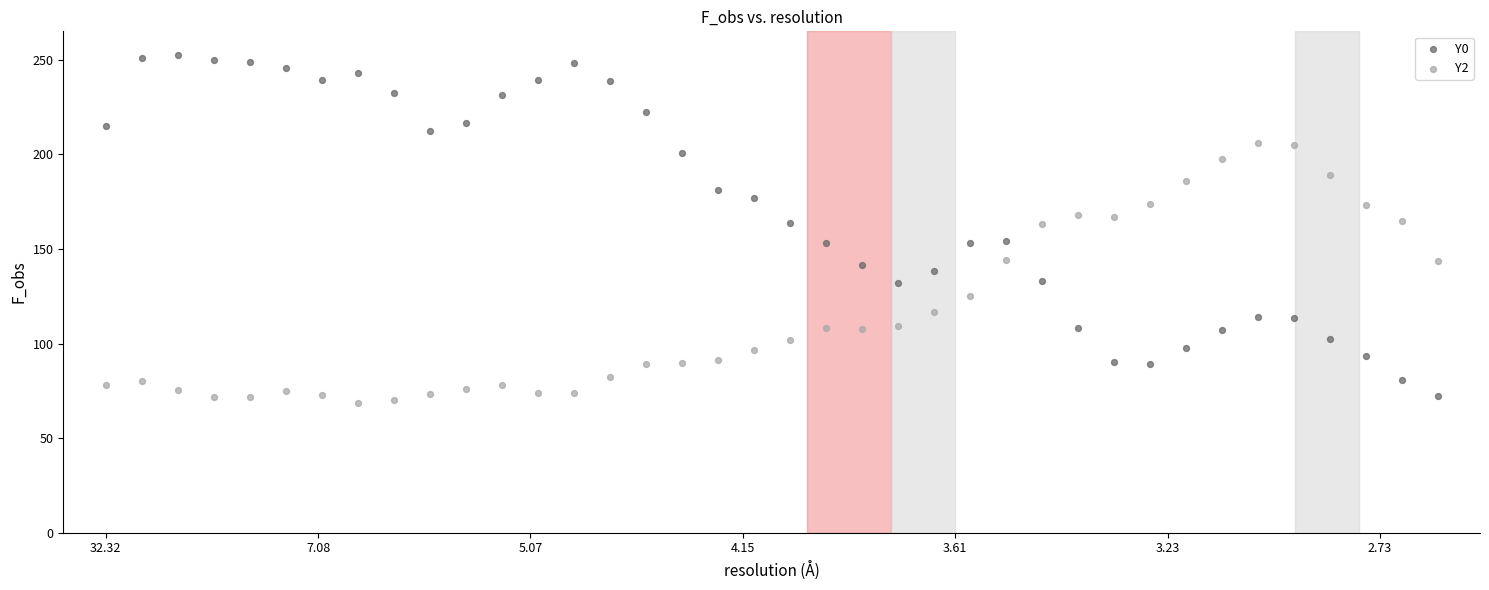

Across all data points, what is the range of X values (max minus min)?

6.3